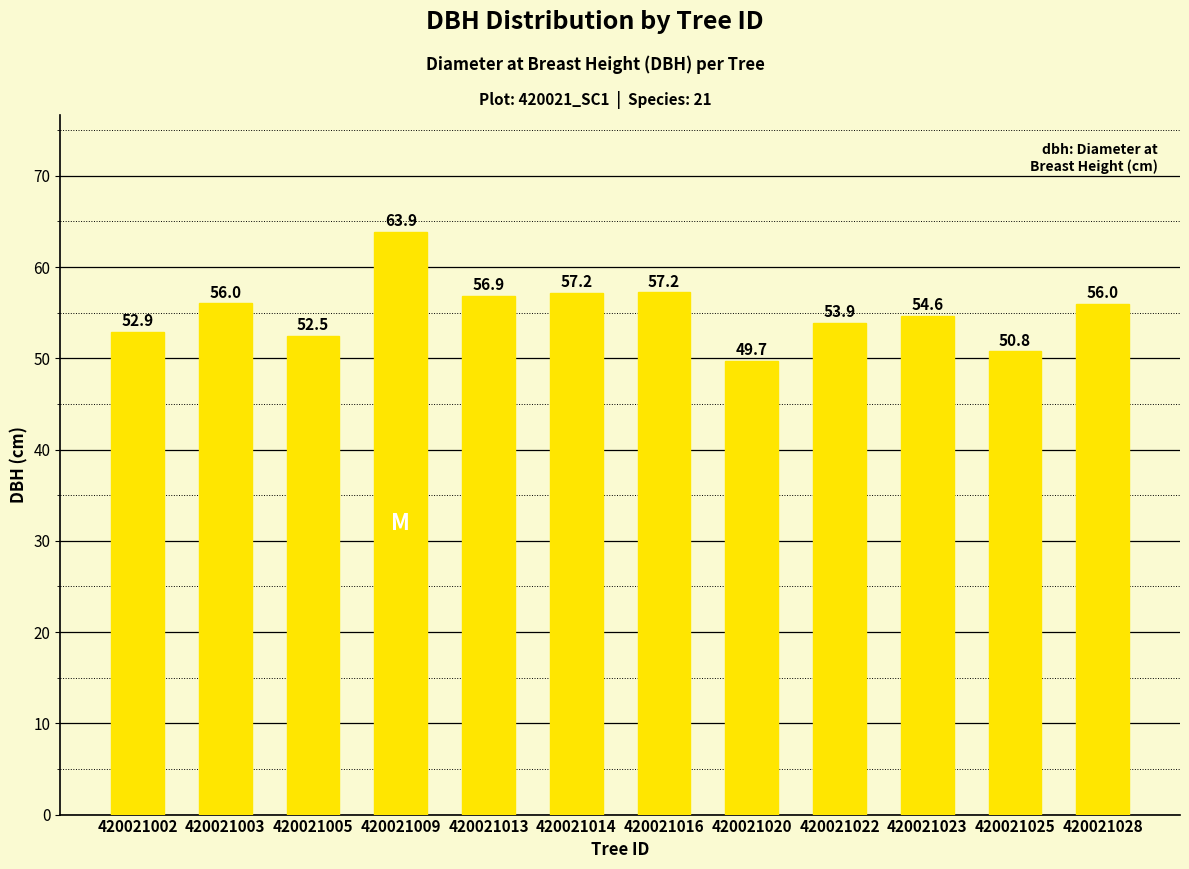

At which label is the value closest to 56?

420021003